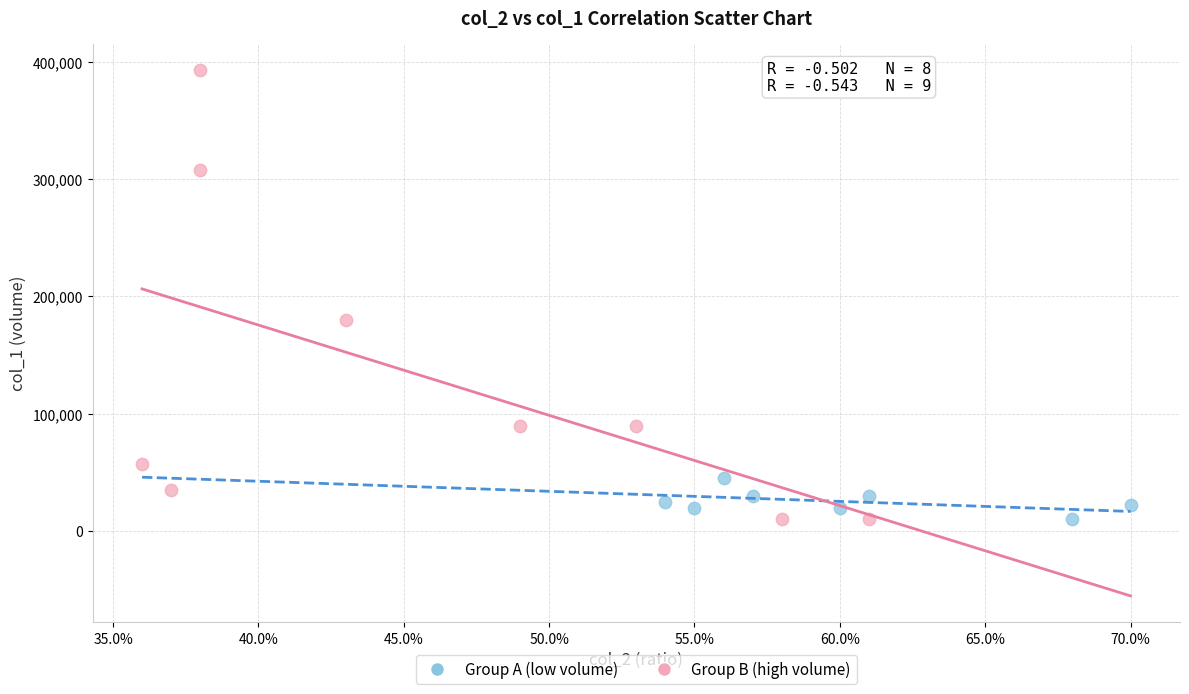

Which series has the widest spread of Y values?

Group B (high volume)